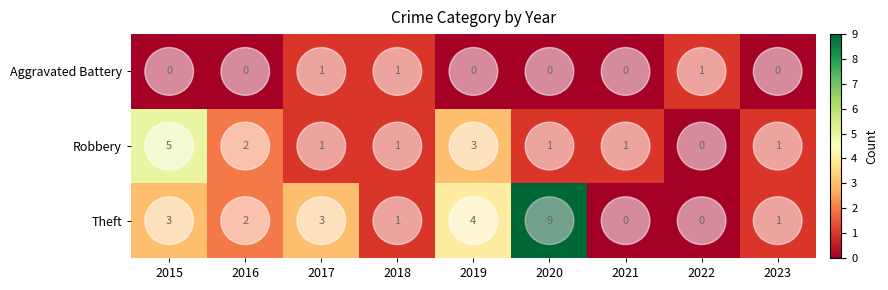

What is the greatest value displayed?

9